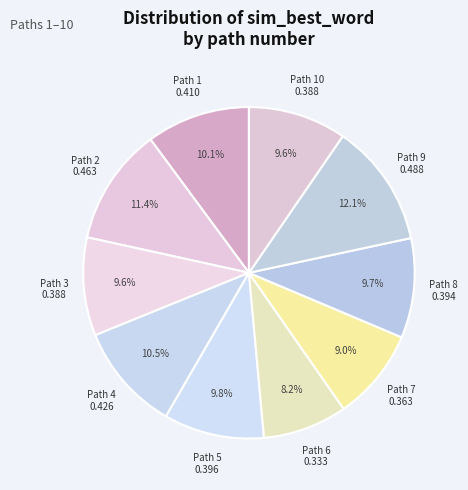

Count the number of slices in the pie.

10